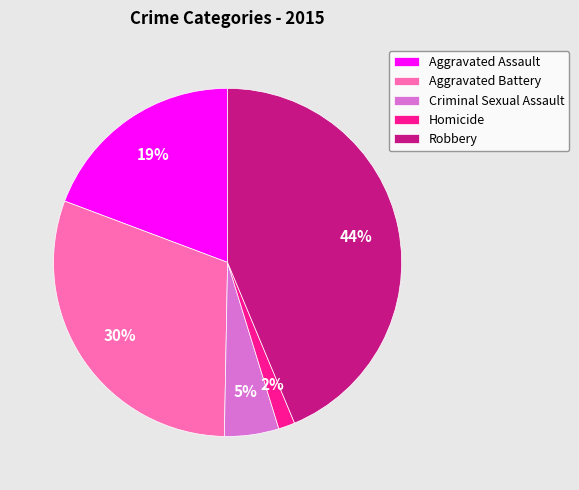

Count the number of slices in the pie.

5